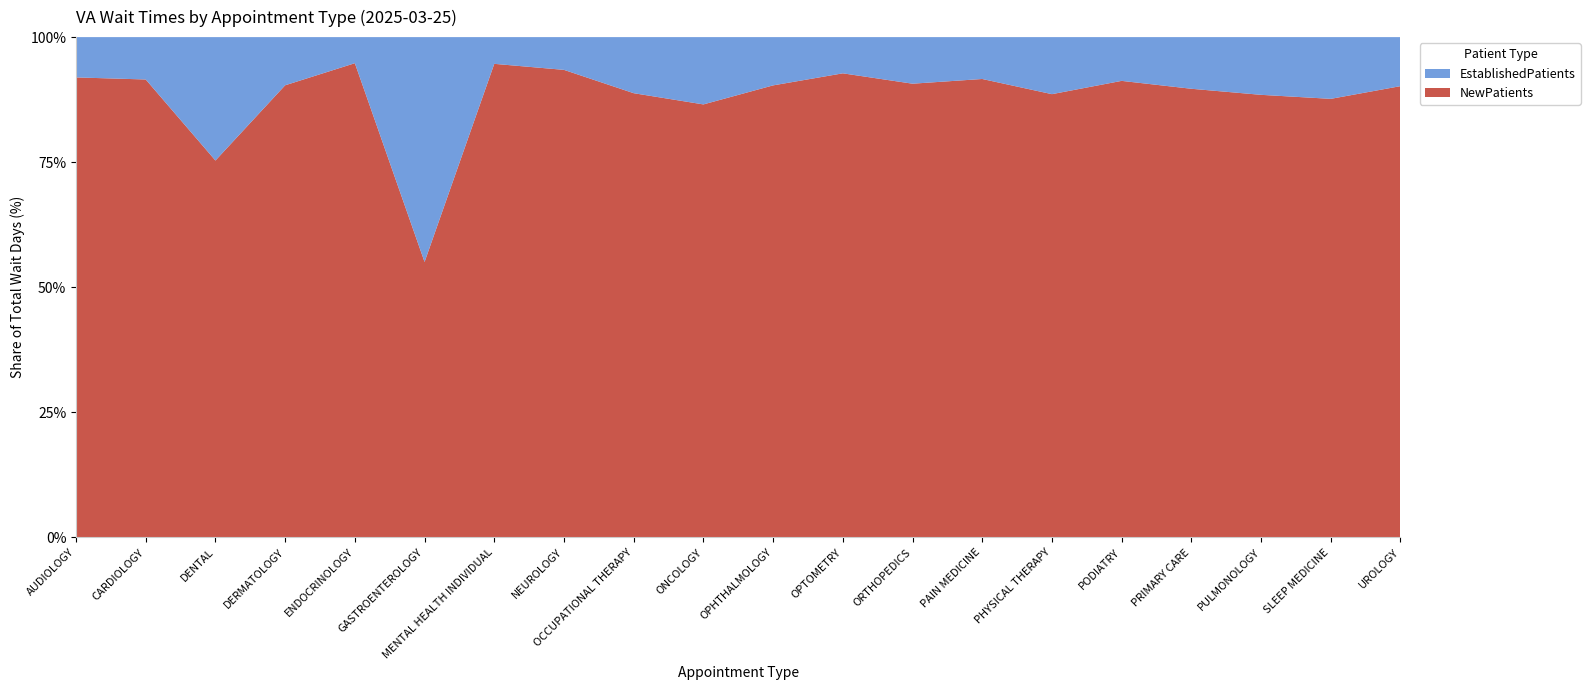

What is the lowest value of the NewPatients series?

55.1